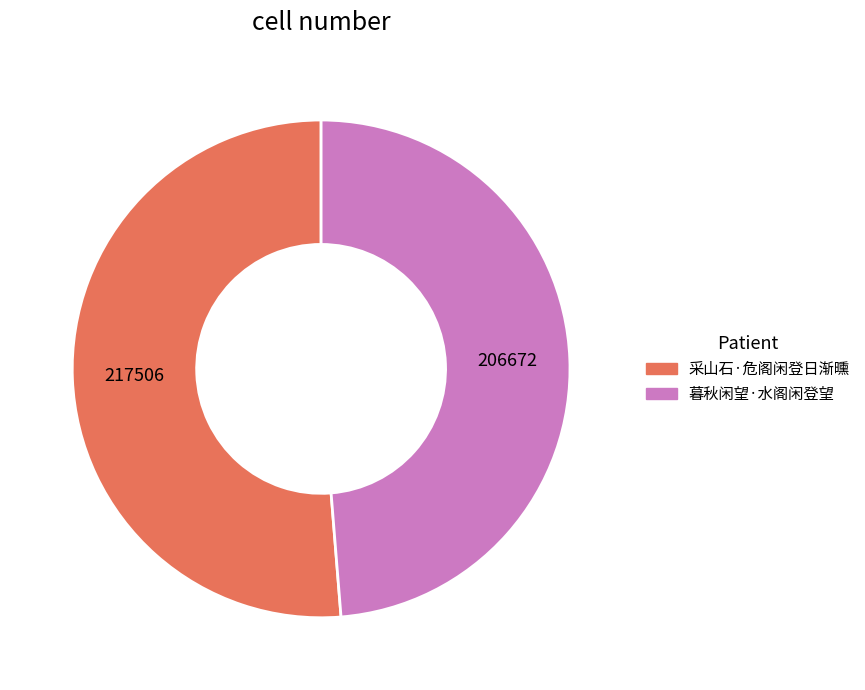

Which category accounts for the majority?

采山石·危阁闲登日渐曛